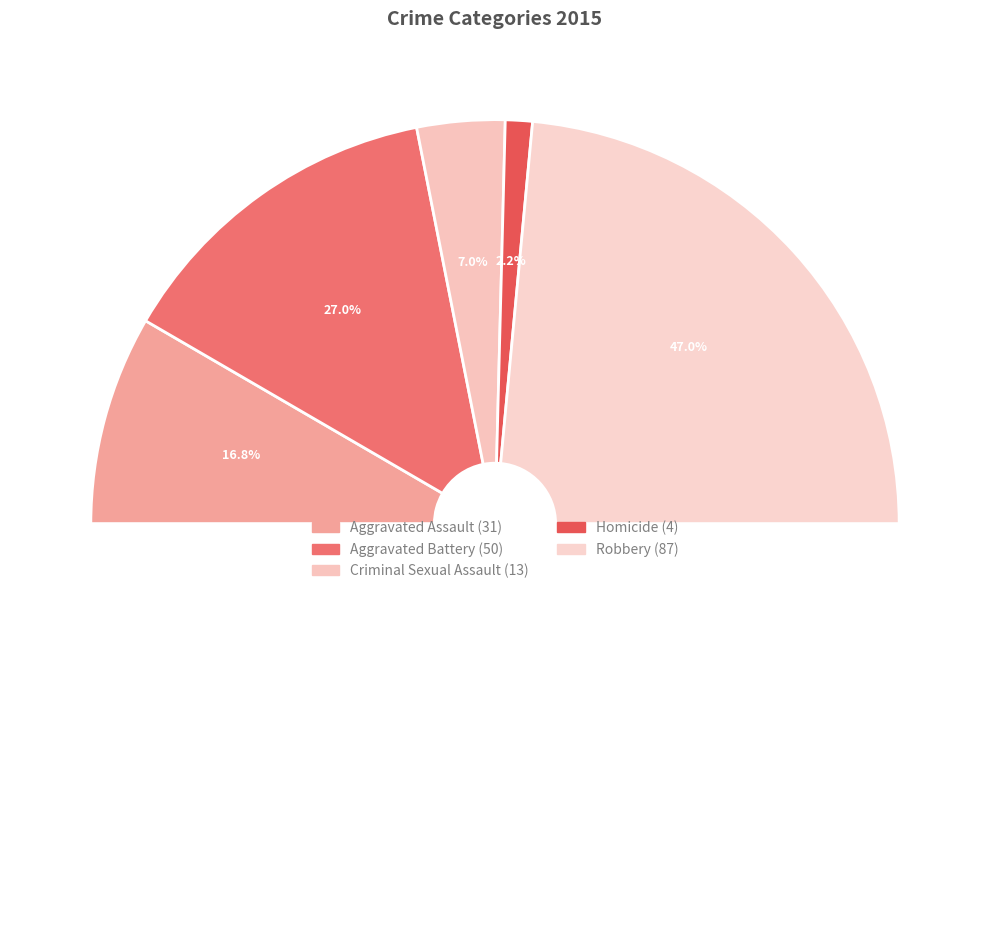

Rank the categories by value from highest to lowest.

Robbery, Aggravated Battery, Aggravated Assault, Criminal Sexual Assault, Homicide